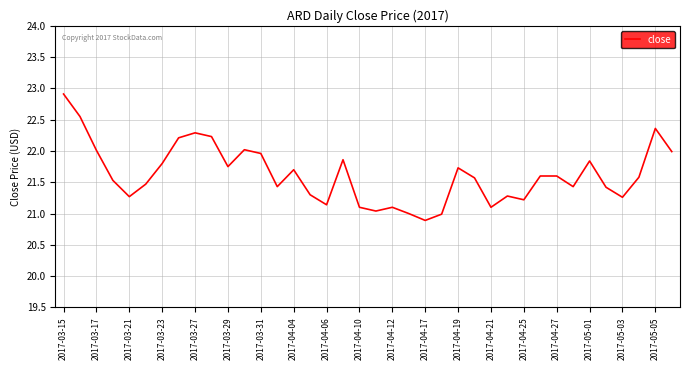

What is the maximum value shown in the chart?

22.9